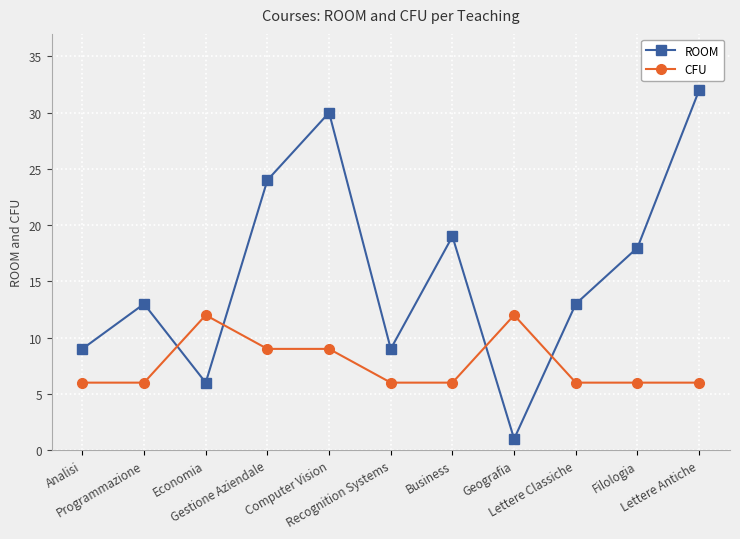

Rank the series by their maximum value, from lowest to highest.

CFU, ROOM